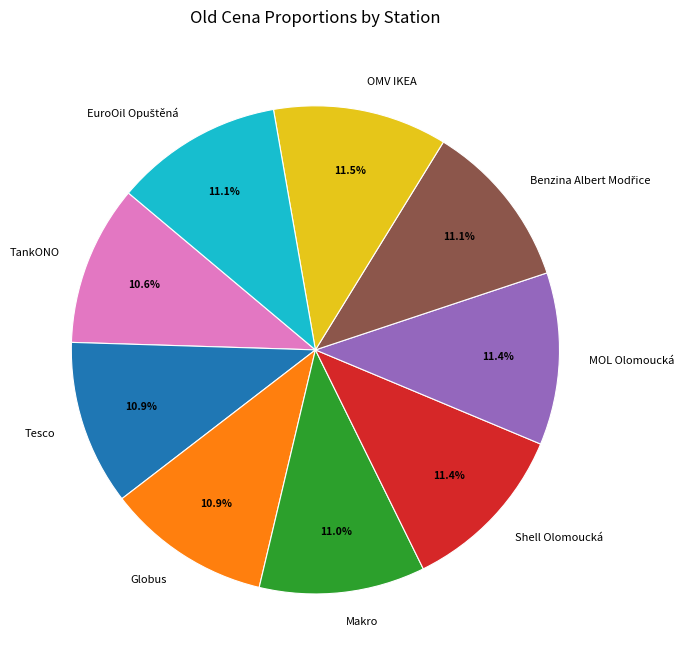

Do Globus and Shell Olomoucká together represent more than half of the pie?

No